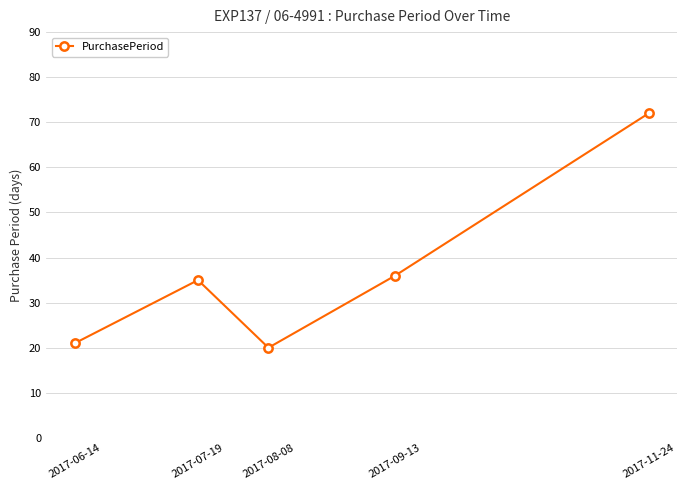

Reading left to right, list all the values displayed in this chart.

21	35	20	36	72